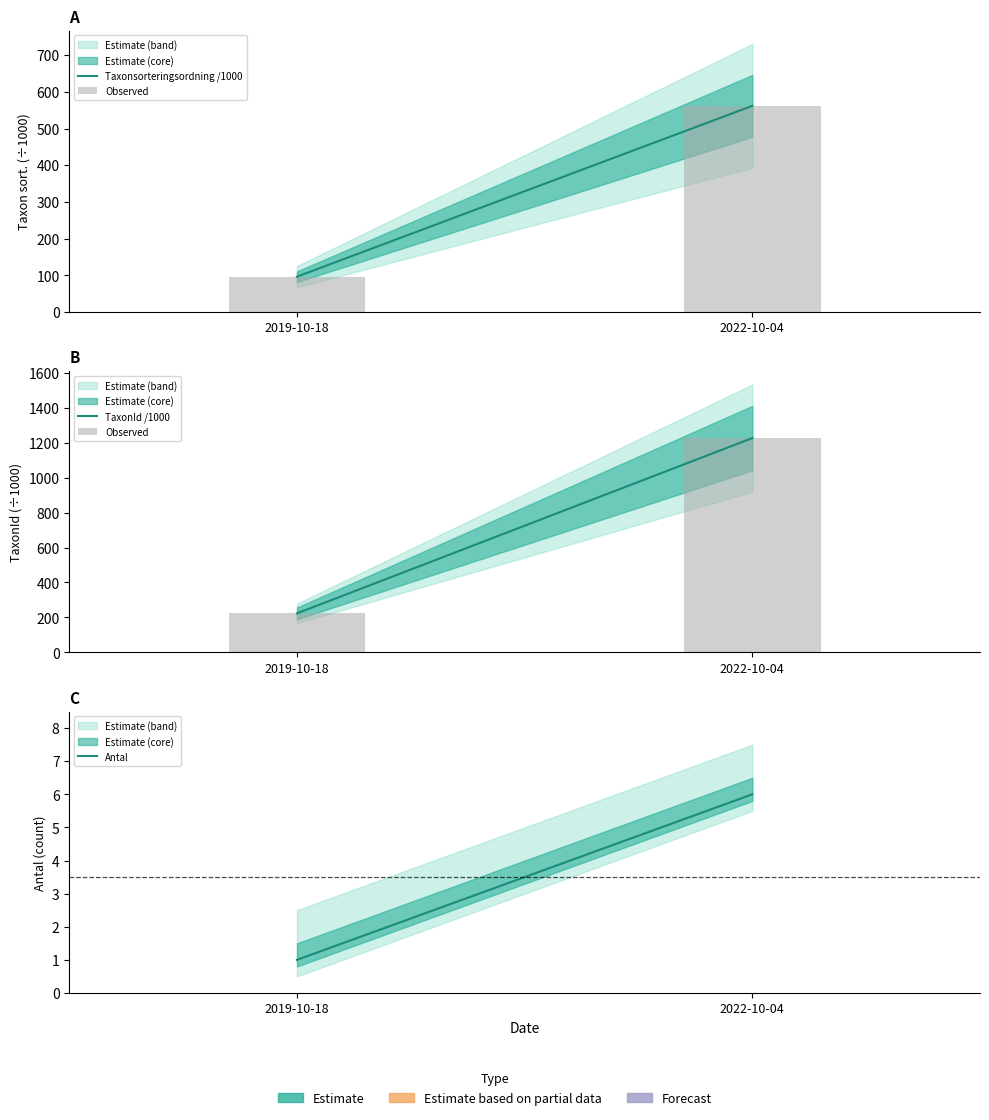

What is the value of the Observed bar at the 1st from the left?

223.6